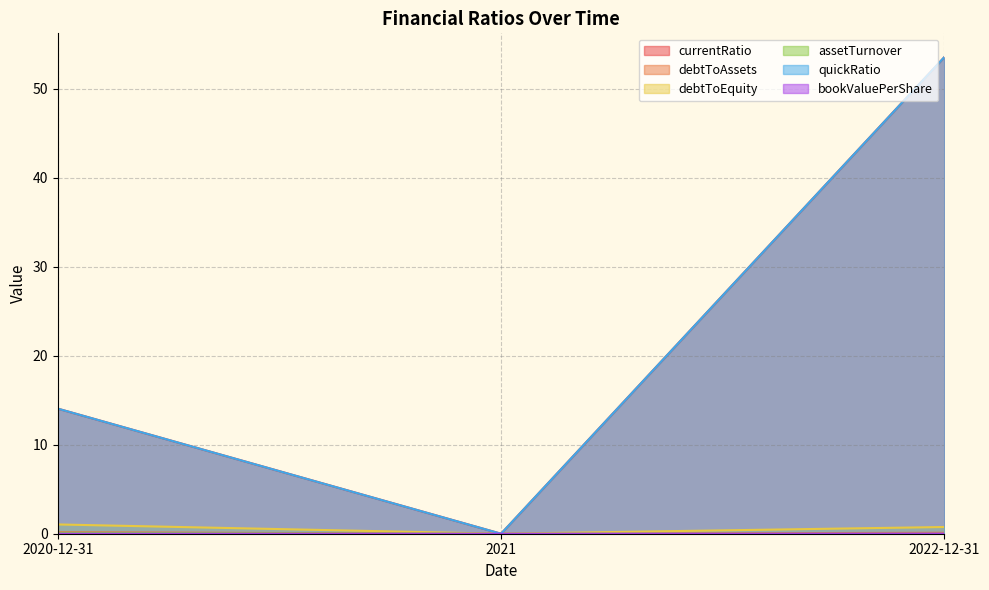

What is the sum of the debtToAssets values at 2020-12-31 and 2022-12-31?

0.3